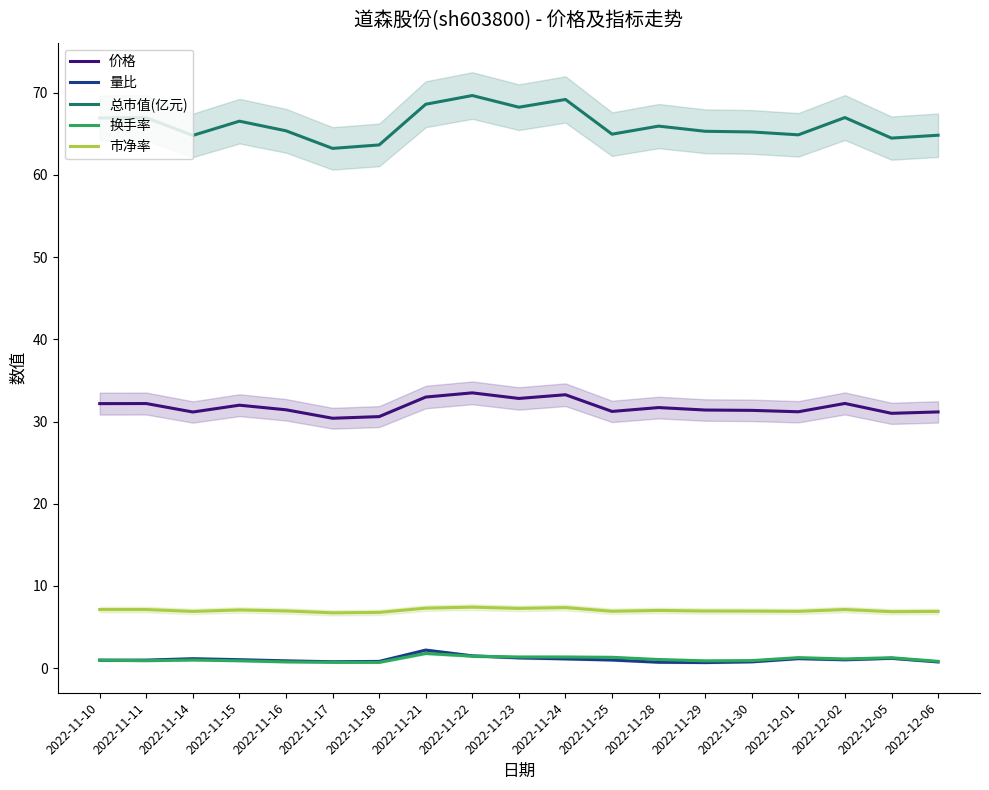

Which label corresponds to the smallest value in the chart?

2022-11-29